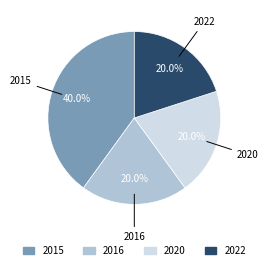

To the nearest percent, what is the difference between the 2015 and 2020 slice percentages?

20%